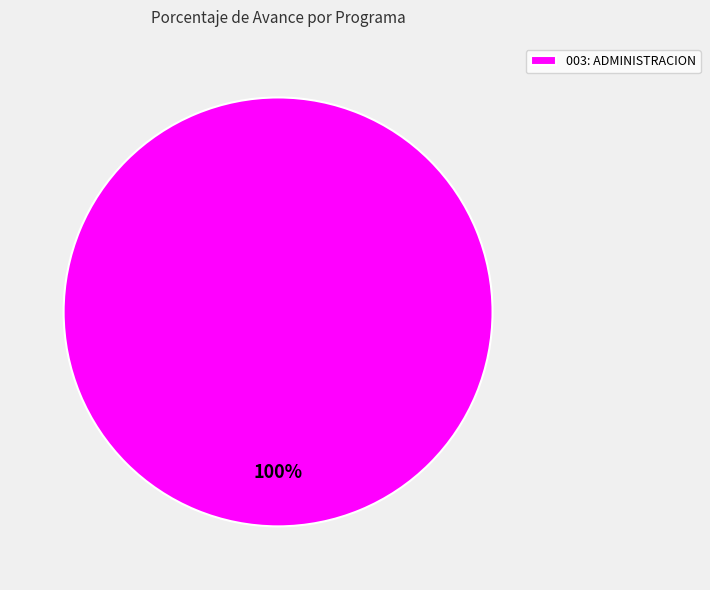

The 003: ADMINISTRACION slice represents 100% of the pie. True or false?

True